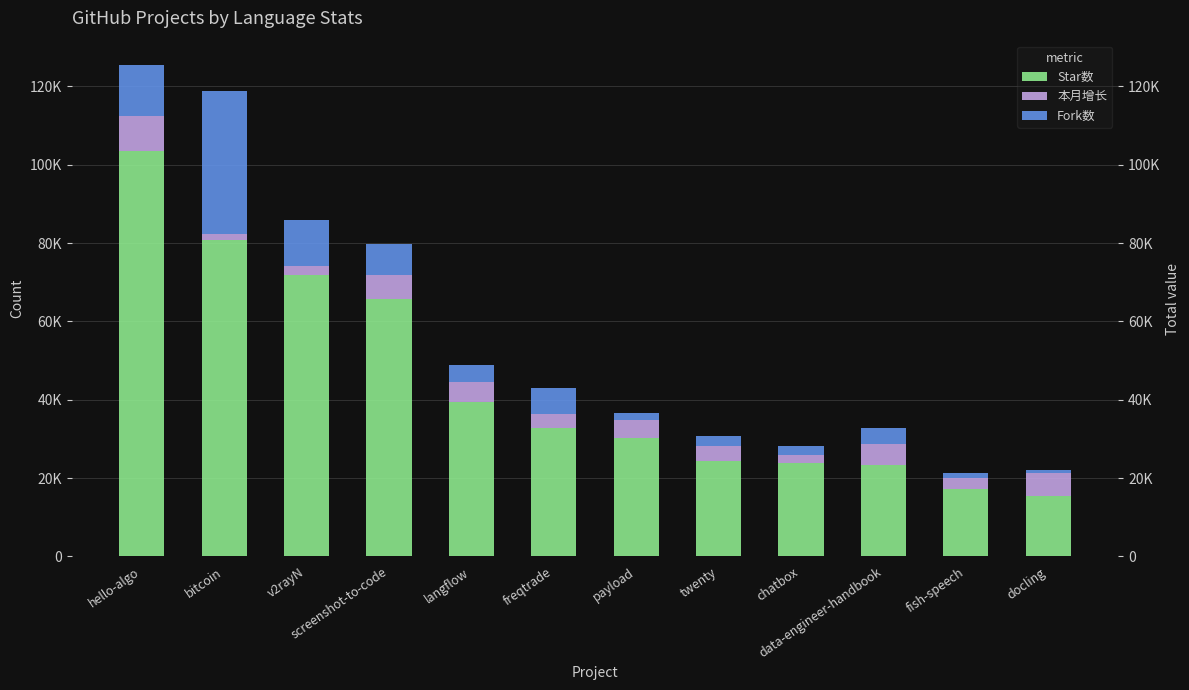

Rank the series by their maximum value, from lowest to highest.

本月增长, Fork数, Star数